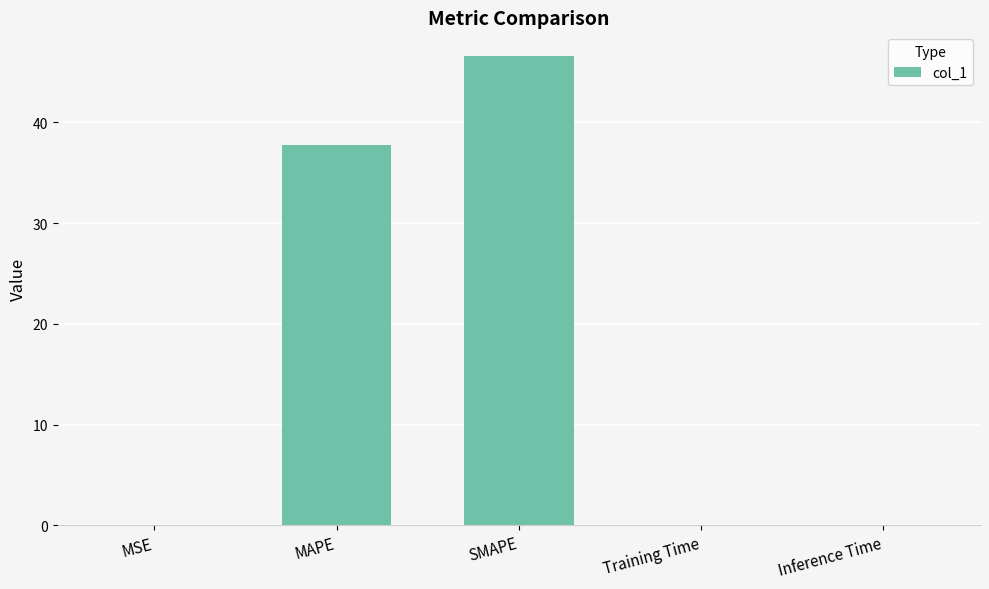

At which label is the value closest to 23?

MAPE